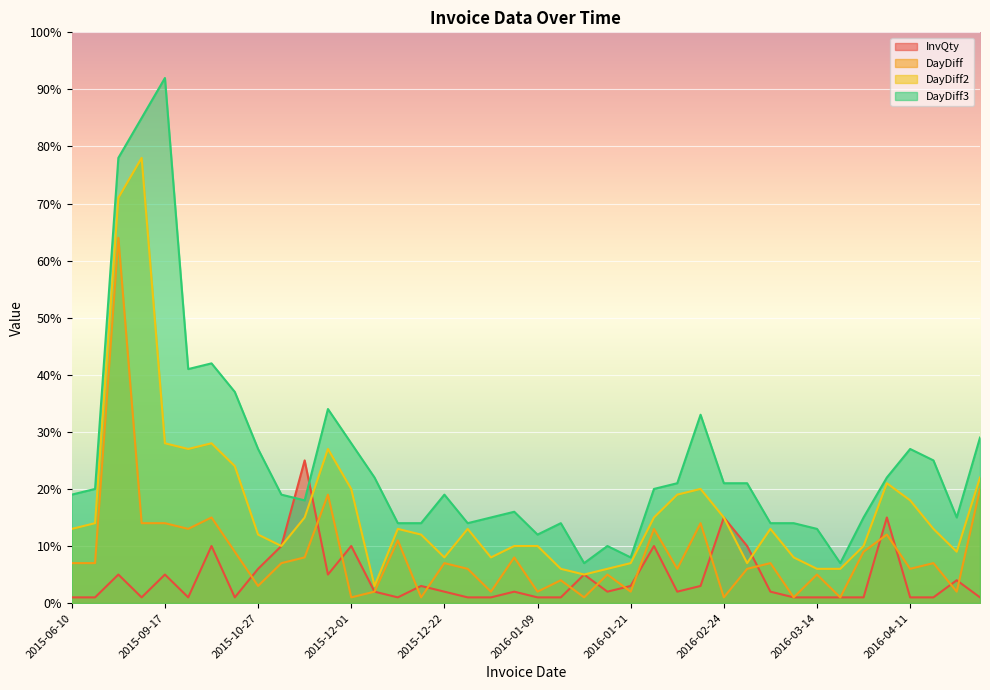

What is the label of the 18th point from the right?

2016-01-14